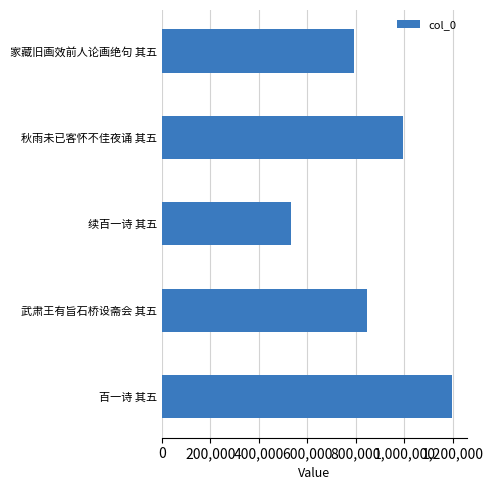

What is the label of the 4th bar from the top?

武肃王有旨石桥设斋会 其五